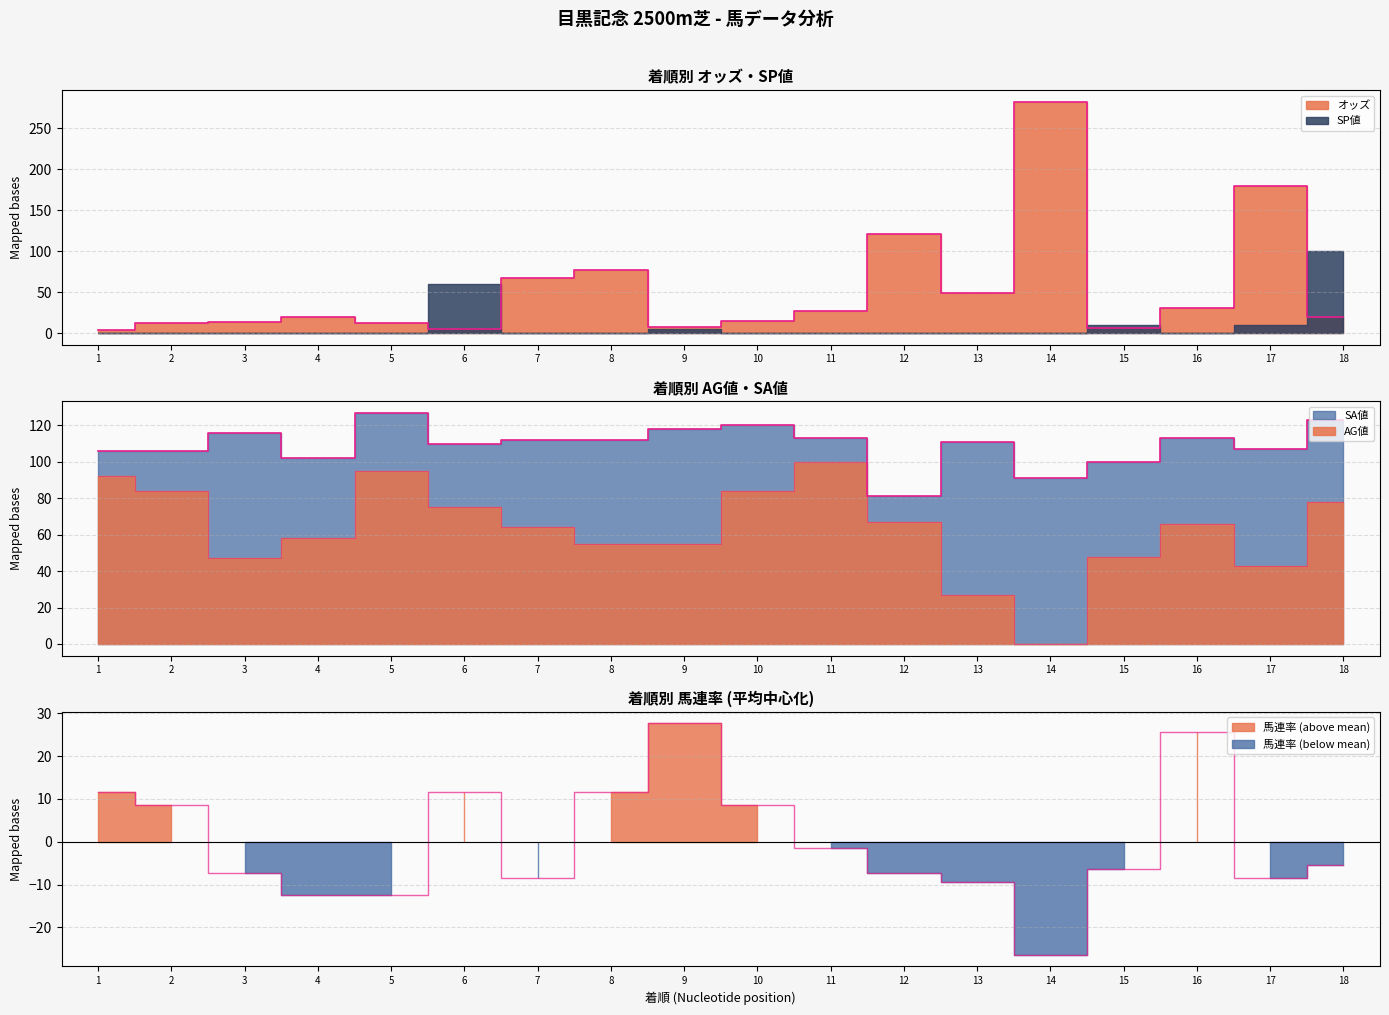

How many data points does each series have?

18